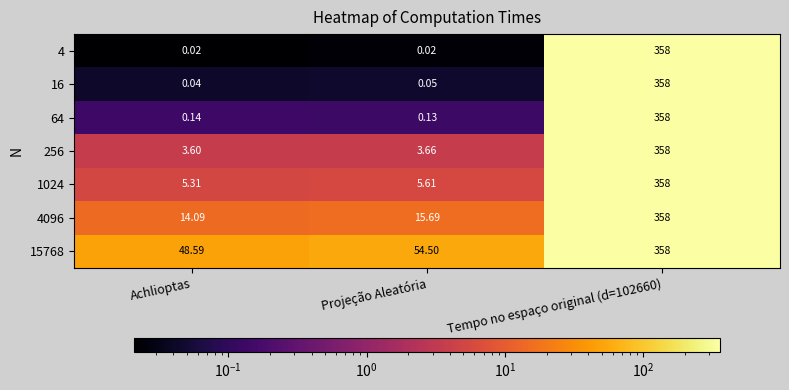

At which label does 4096 first exceed 15?

Projeção Aleatória